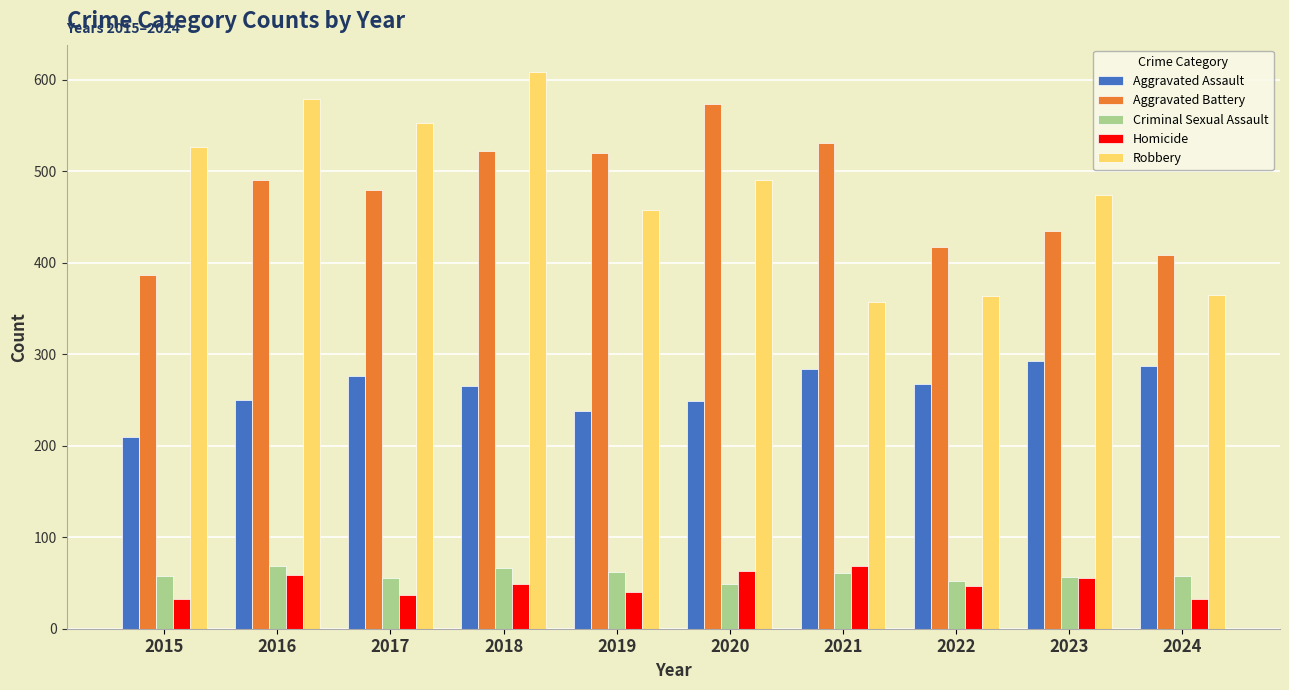

Count the number of categories in the chart.

10